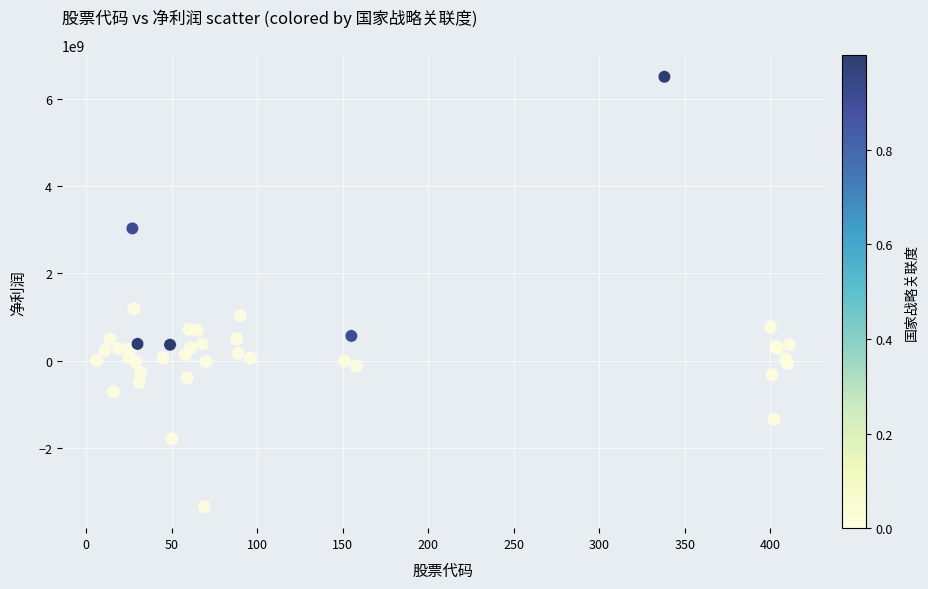

What Y value in the scatter plot is closest to 1576976743?

1189663637.6